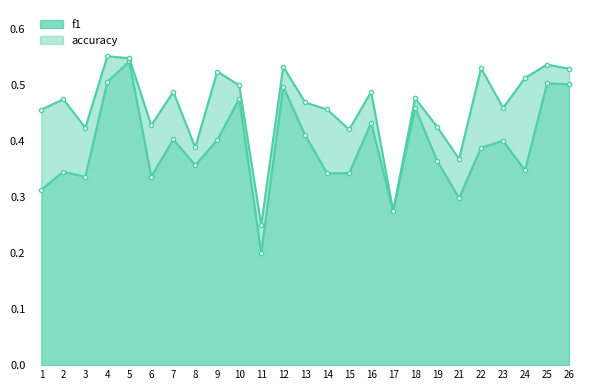

Between 3 and 10, which is larger?

10